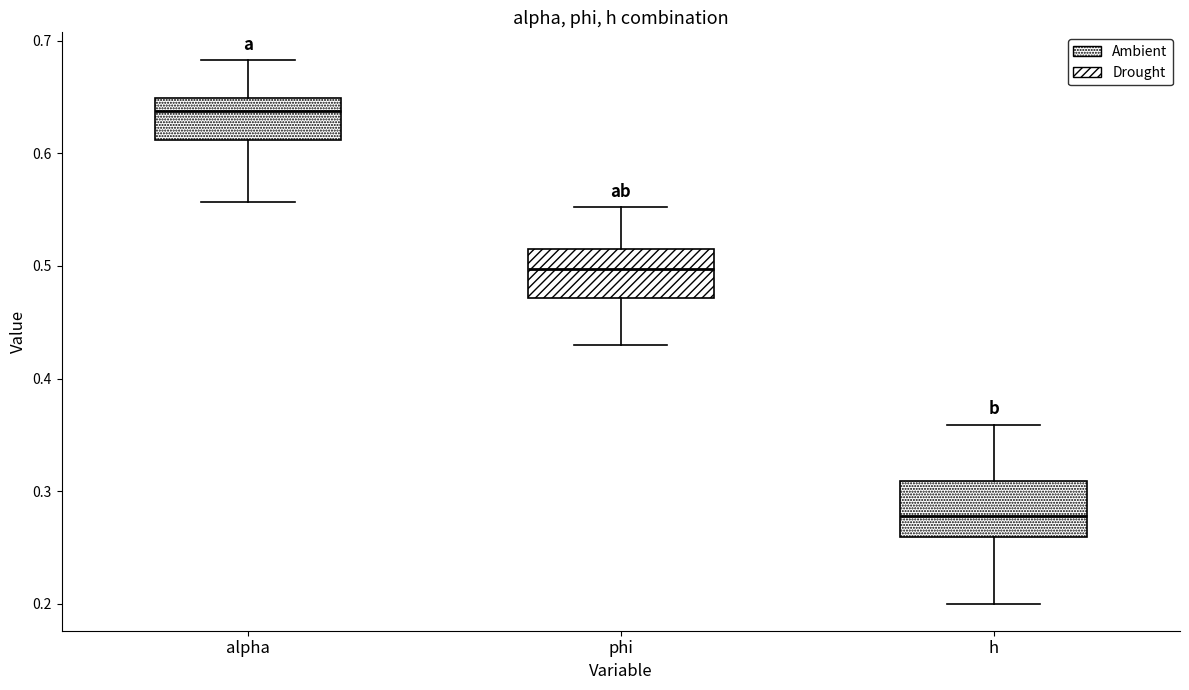

Which box has the highest median line?

alpha